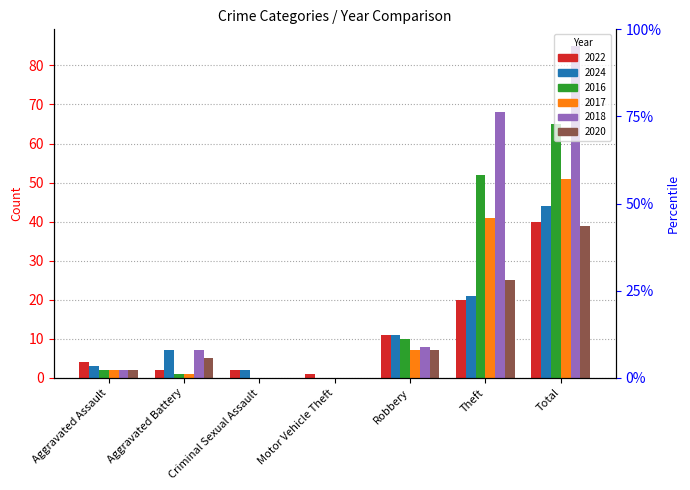

At which category is the sum across all series the highest?

Total